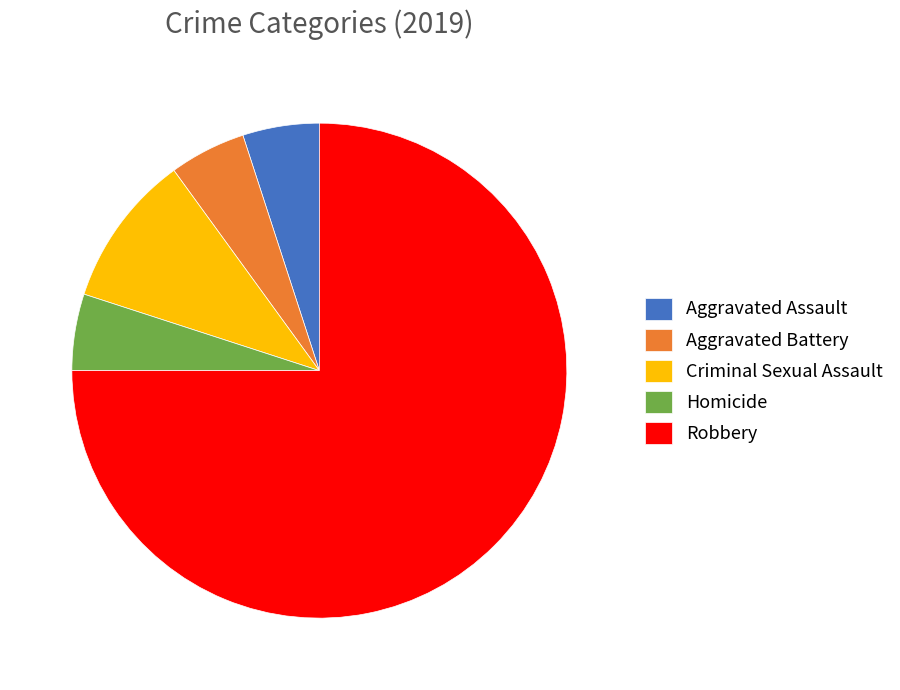

Which category has the biggest portion of the pie?

Robbery